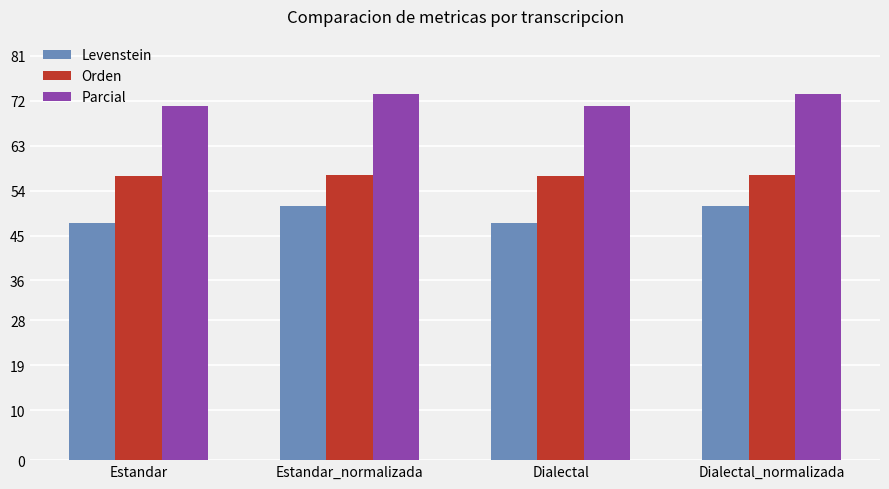

Rank the series at Estandar_normalizada from highest to lowest value.

Parcial, Orden, Levenstein